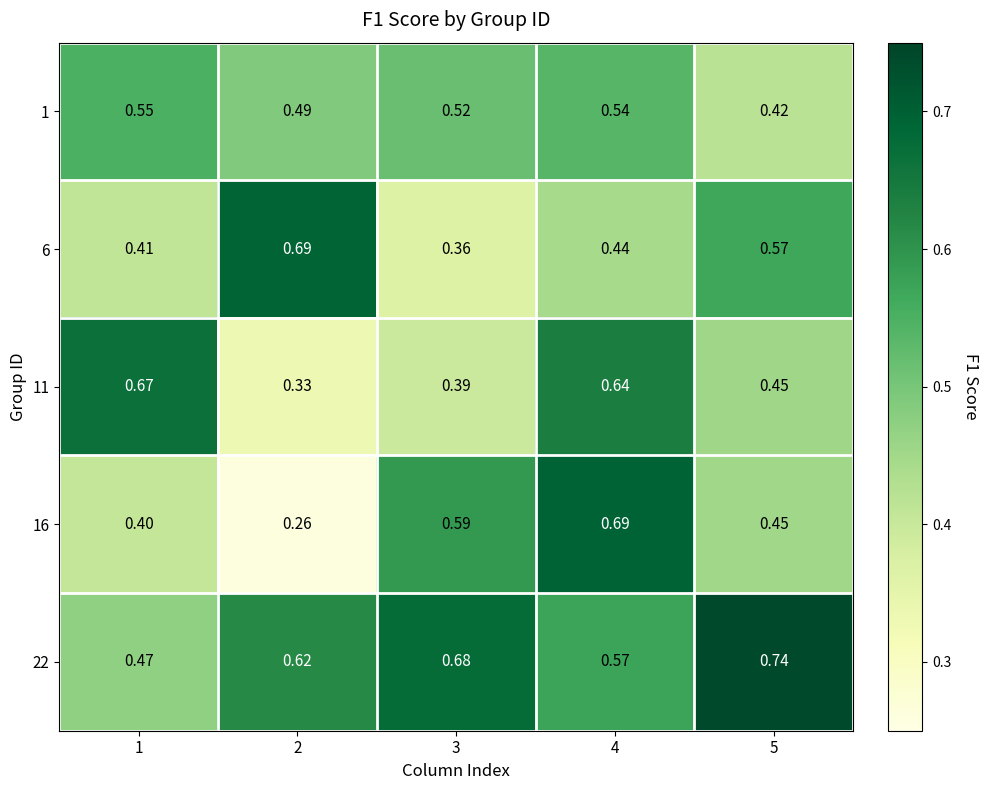

How many categories are shown in the chart?

5